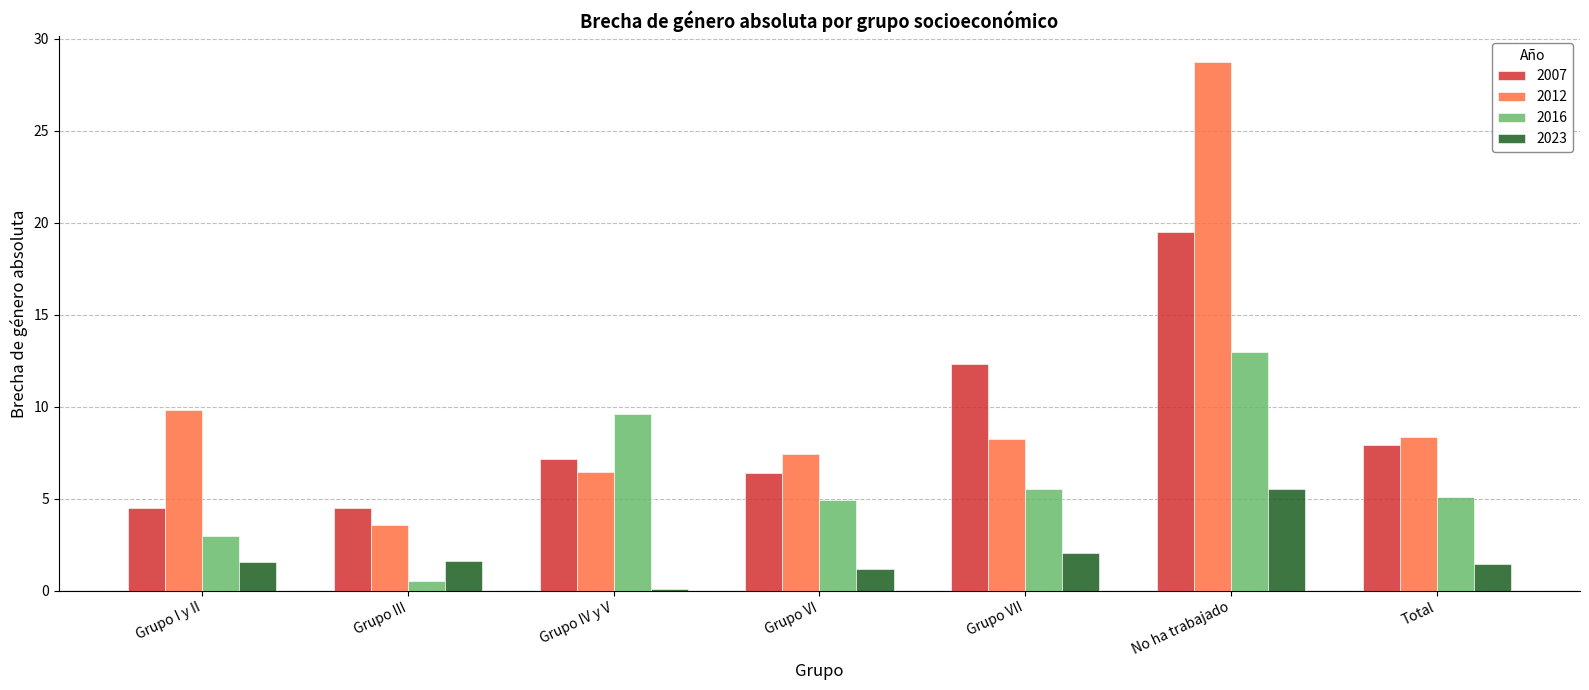

What is the smallest value displayed?

0.1